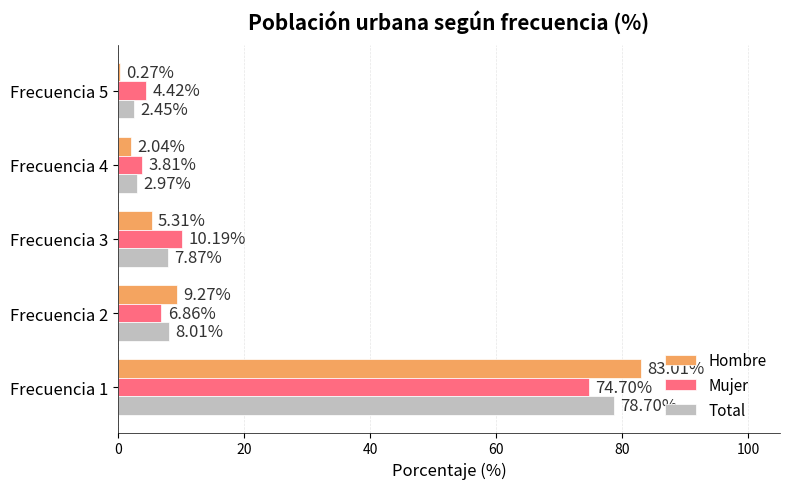

Which series changed the most between Frecuencia 1 and Frecuencia 2?

Hombre